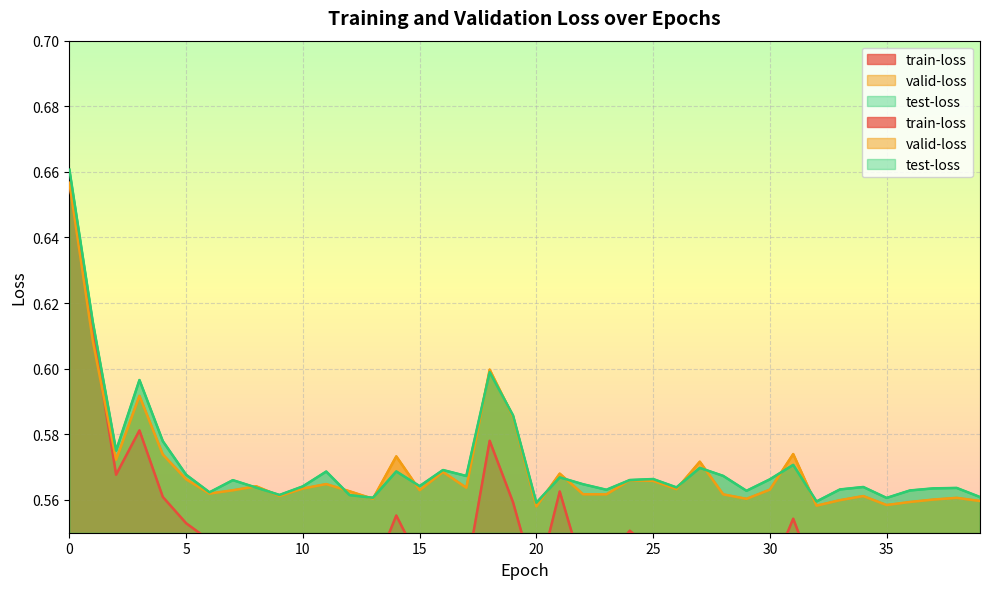

Reading left to right, what are all the values shown in this chart?

train-loss: 0=0.7	1=0.6	2=0.6	3=0.6	4=0.6	5=0.6	6=0.5	7=0.5	8=0.5	9=0.5	10=0.5	11=0.5	12=0.5	13=0.5	14=0.6	15=0.5	16=0.5	17=0.5	18=0.6	19=0.6	20=0.5	21=0.6	22=0.5	23=0.5	24=0.6	25=0.5	26=0.5	27=0.5	28=0.5	29=0.5	30=0.5	31=0.6	32=0.5	33=0.5	34=0.5	35=0.5	36=0.5	37=0.5	38=0.5	39=0.5
valid-loss: 0=0.7	1=0.6	2=0.6	3=0.6	4=0.6	5=0.6	6=0.6	7=0.6	8=0.6	9=0.6	10=0.6	11=0.6	12=0.6	13=0.6	14=0.6	15=0.6	16=0.6	17=0.6	18=0.6	19=0.6	20=0.6	21=0.6	22=0.6	23=0.6	24=0.6	25=0.6	26=0.6	27=0.6	28=0.6	29=0.6	30=0.6	31=0.6	32=0.6	33=0.6	34=0.6	35=0.6	36=0.6	37=0.6	38=0.6	39=0.6
test-loss: 0=0.7	1=0.6	2=0.6	3=0.6	4=0.6	5=0.6	6=0.6	7=0.6	8=0.6	9=0.6	10=0.6	11=0.6	12=0.6	13=0.6	14=0.6	15=0.6	16=0.6	17=0.6	18=0.6	19=0.6	20=0.6	21=0.6	22=0.6	23=0.6	24=0.6	25=0.6	26=0.6	27=0.6	28=0.6	29=0.6	30=0.6	31=0.6	32=0.6	33=0.6	34=0.6	35=0.6	36=0.6	37=0.6	38=0.6	39=0.6